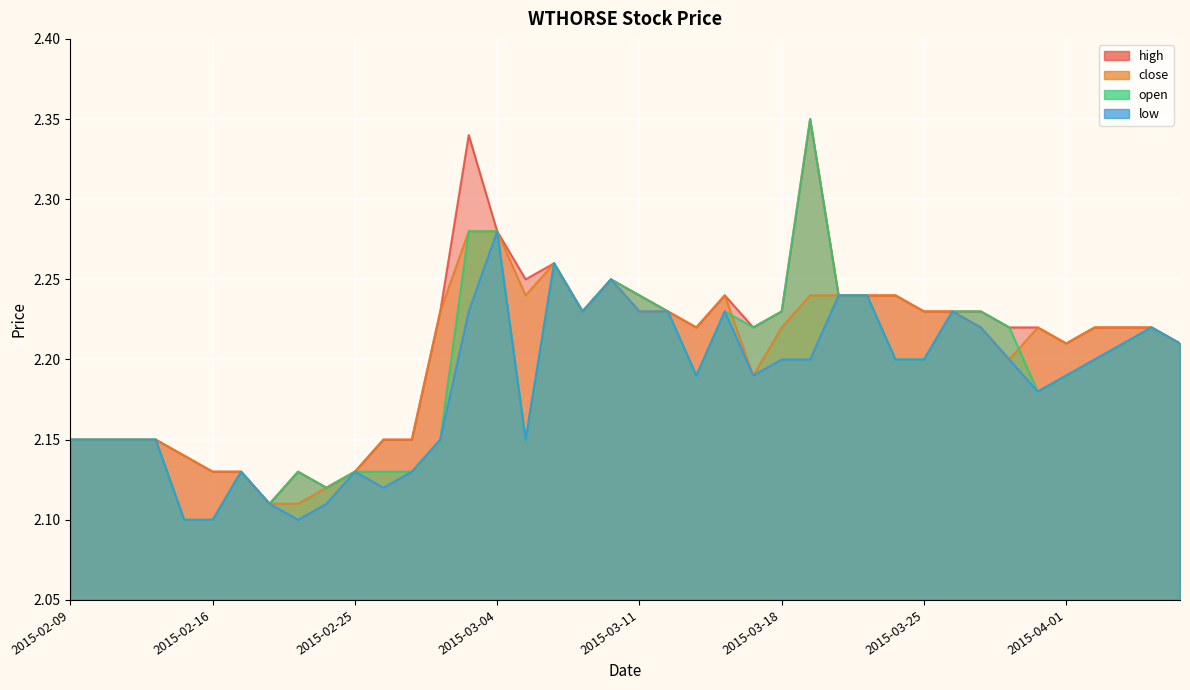

The close series shows 0.7 at 2015-03-20. True or false?

False